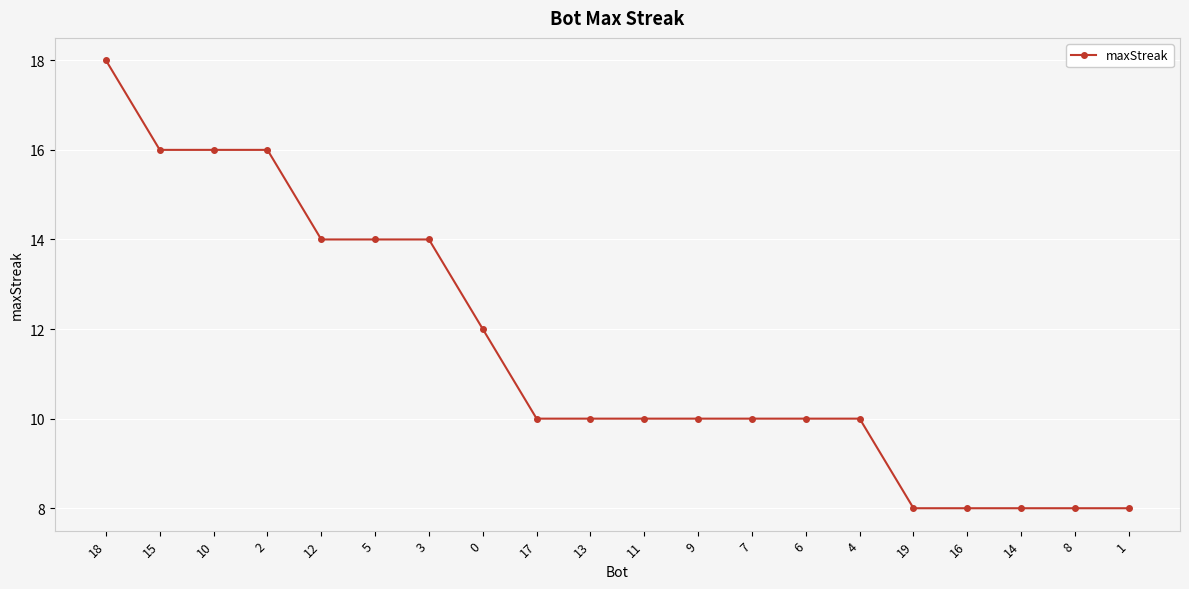

Reading left to right, what are all the values shown in this chart?

18	16	16	16	14	14	14	12	10	10	10	10	10	10	10	8	8	8	8	8